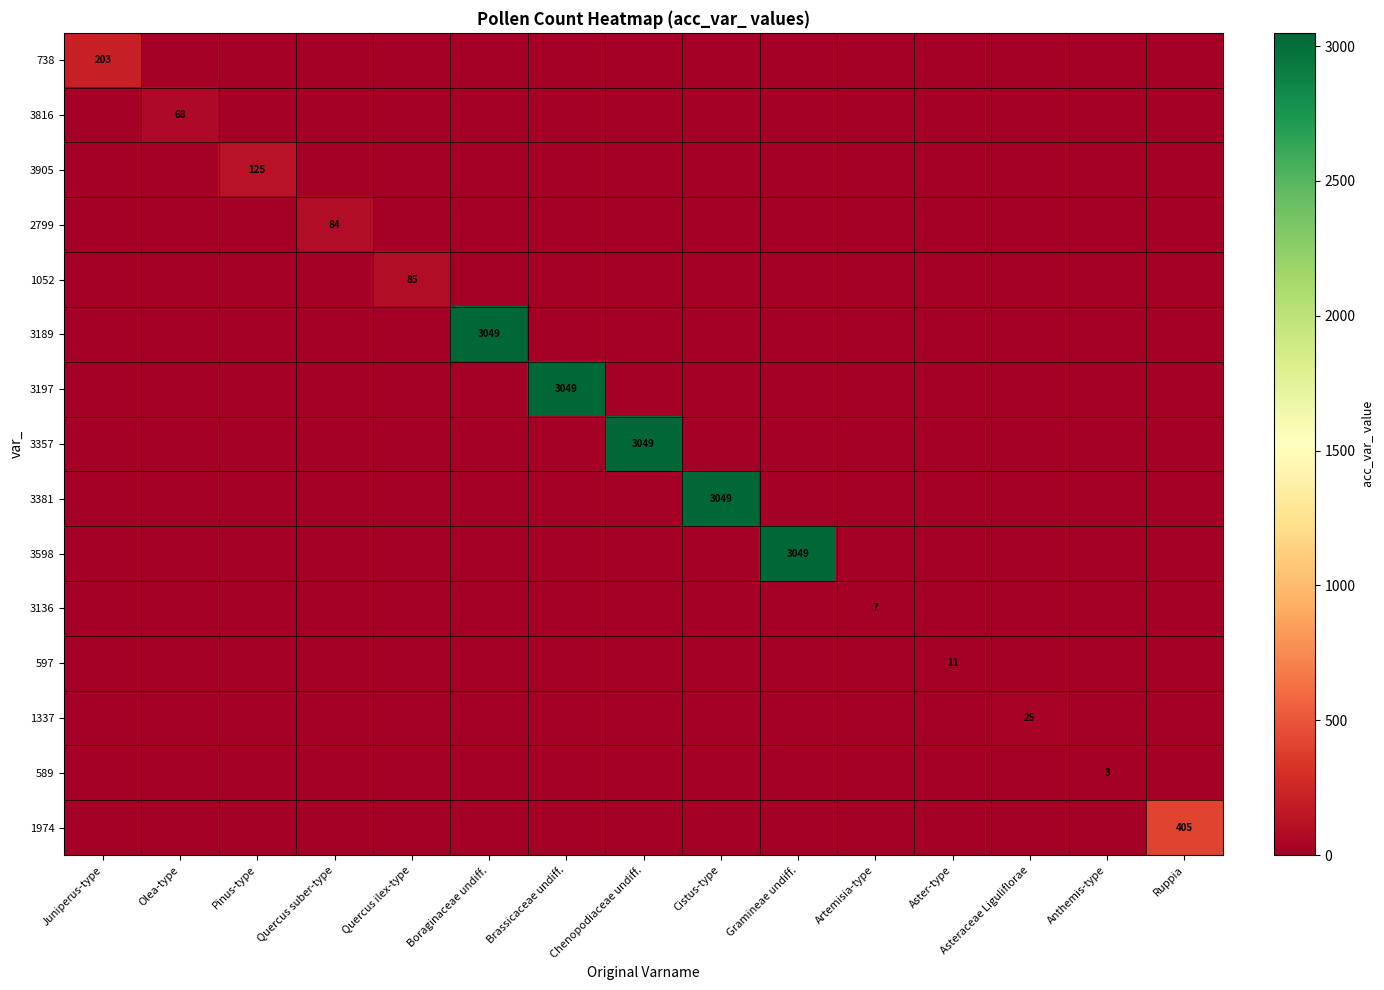

How many values in the 3905 series exceed 0?

1